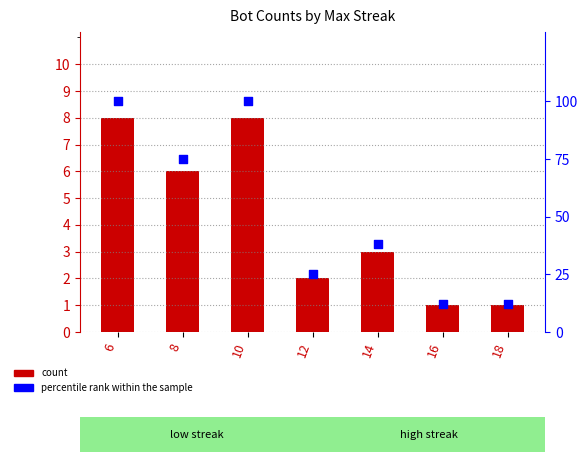

Which series contains the lowest Y value?

count